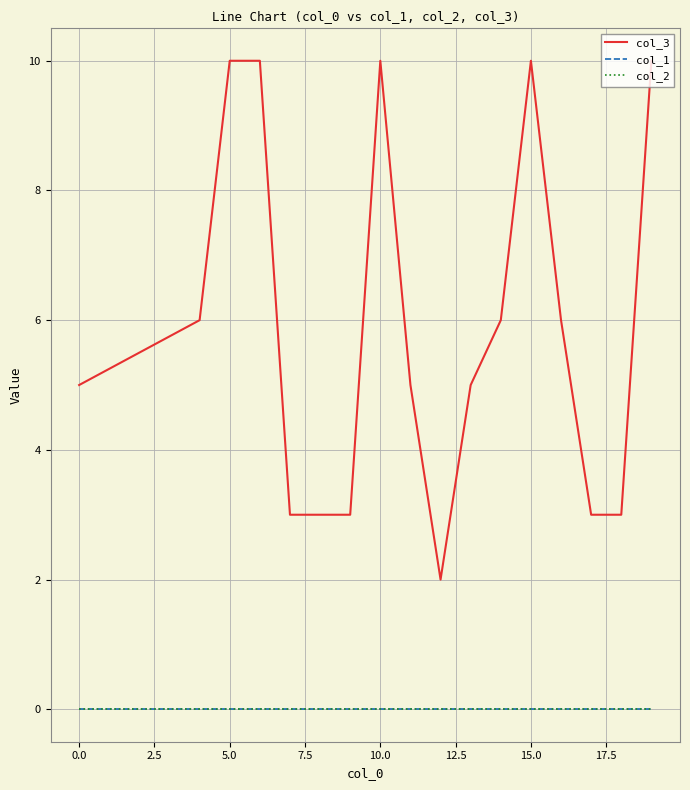

Reading left to right, what are all the values shown in this chart?

col_3: 5	6	10	10	3	3	3	10	5	2	5	6	10	6	3	3	10
col_1: 0	0	0	0	0	0	0	0	0	0	0	0	0	0	0	0	0
col_2: 0	0	0	0	0	0	0	0	0	0	0	0	0	0	0	0	0